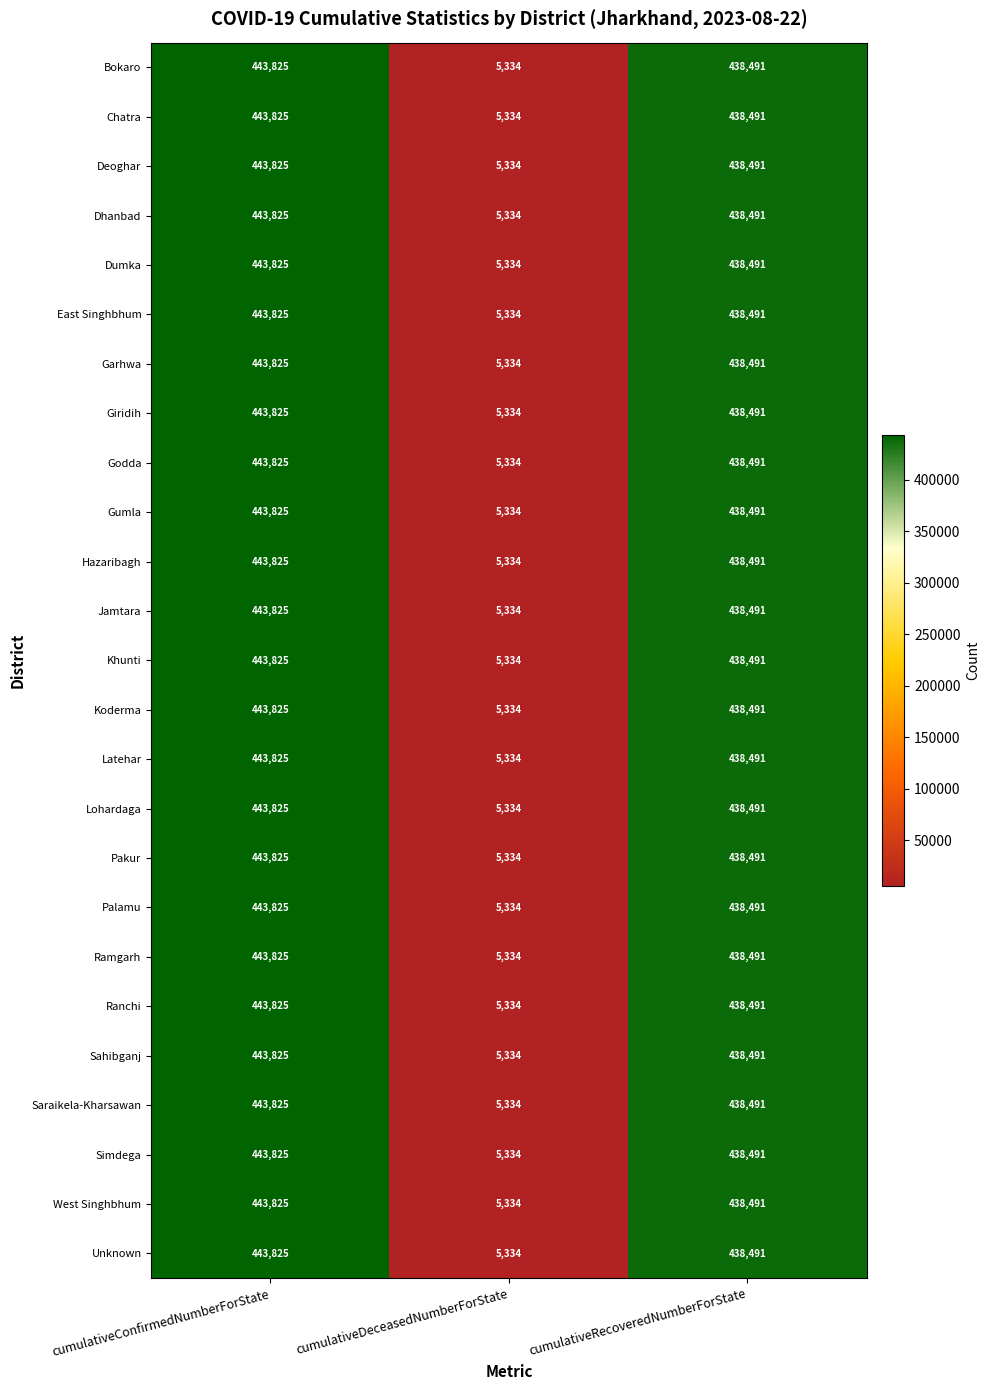

Where is Godda nearest to the value 224579?

cumulativeRecoveredNumberForState